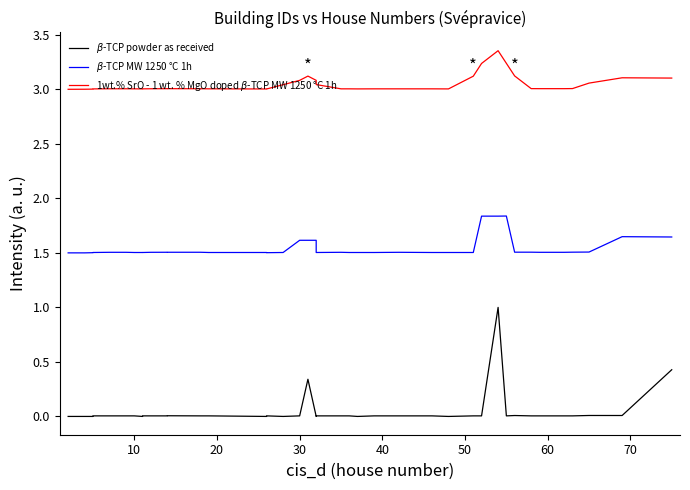

How many data points in $\beta$-TCP powder as received are above 0?

31